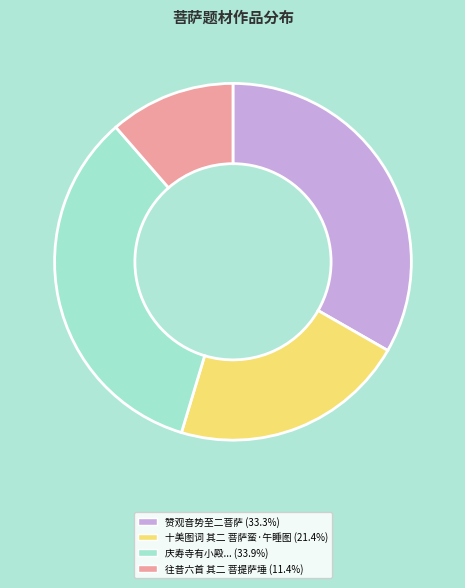

Does any single category account for the majority?

No